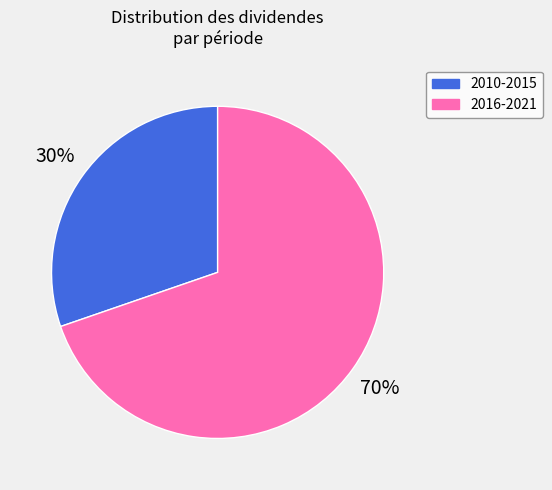

Count the number of slices in the pie.

2